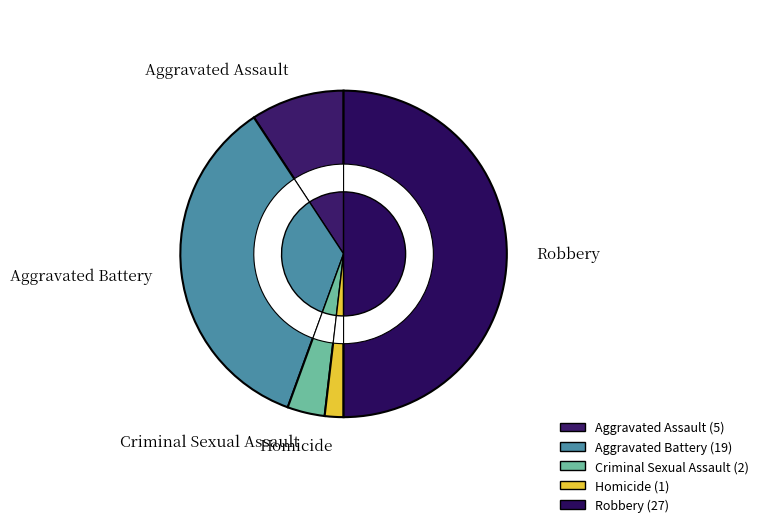

To the nearest percent, what is the average slice percentage?

20%